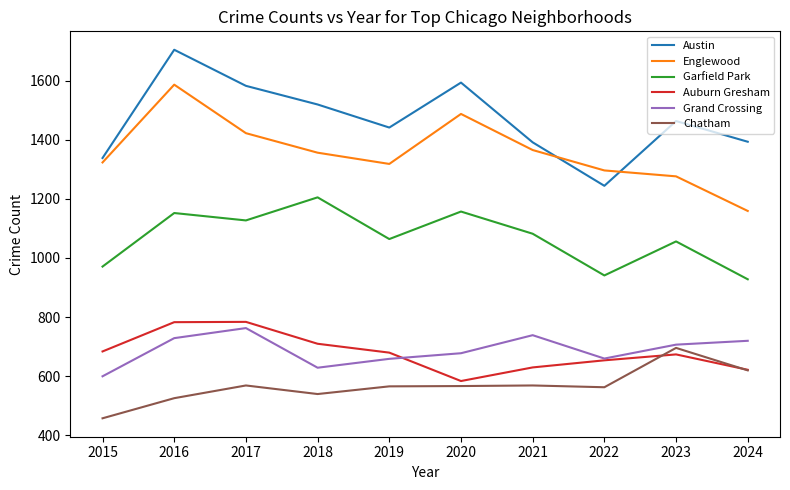

True or false: Chatham and Garfield Park cross at least once.

False